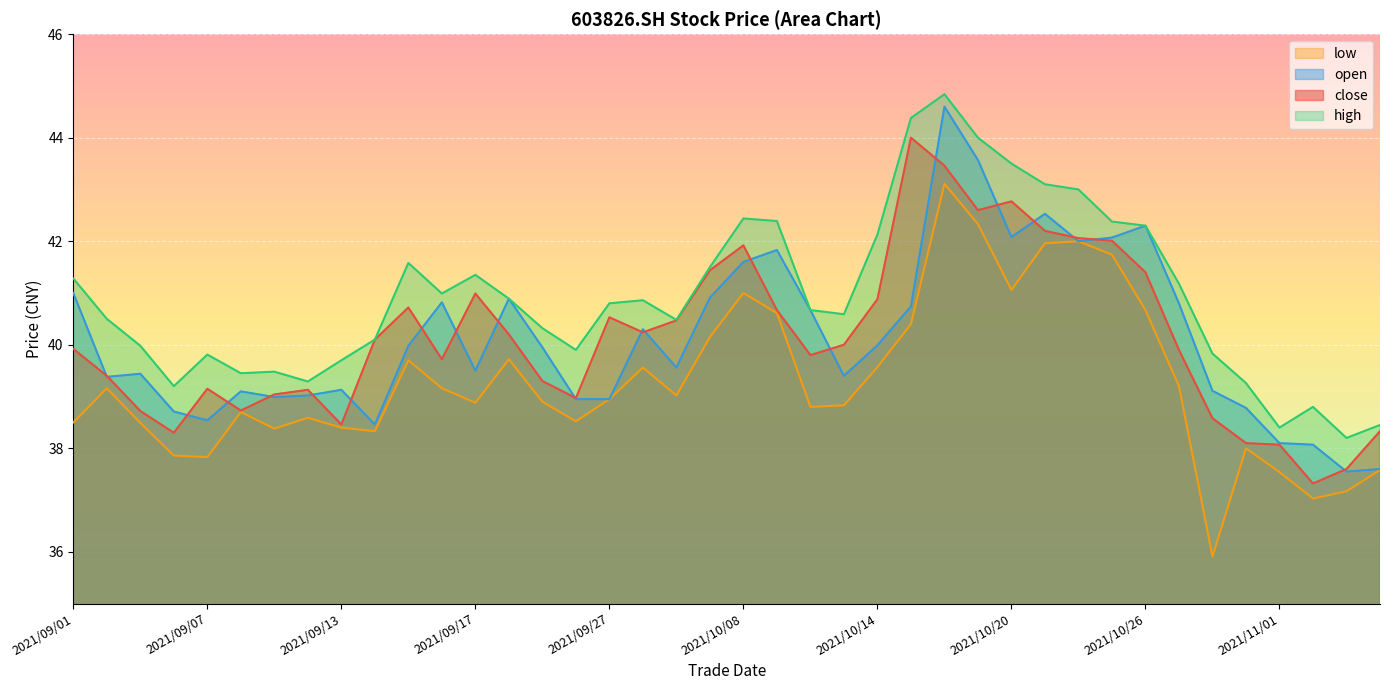

Which category has the highest value in the high series?

2021/10/18